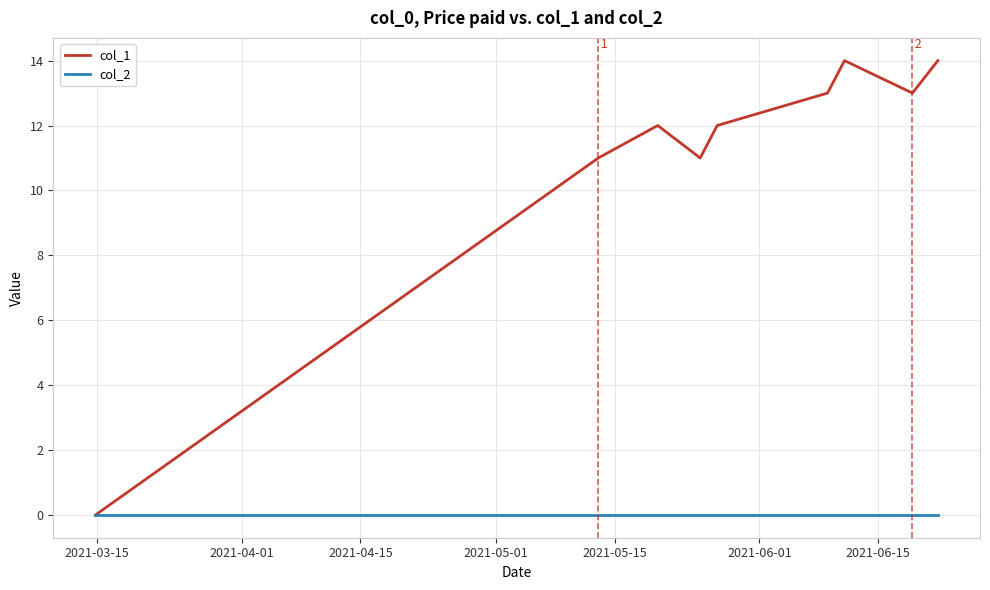

What is the greatest value displayed?

14